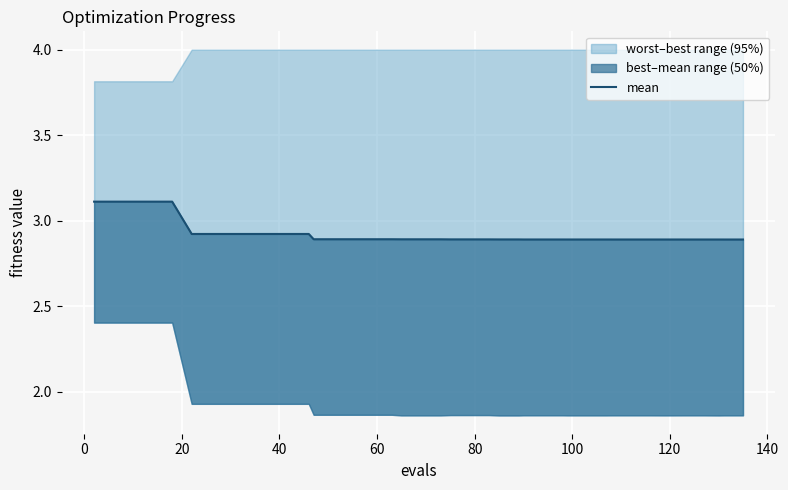

True or false: there are more than 0 points higher than both neighbors.

False